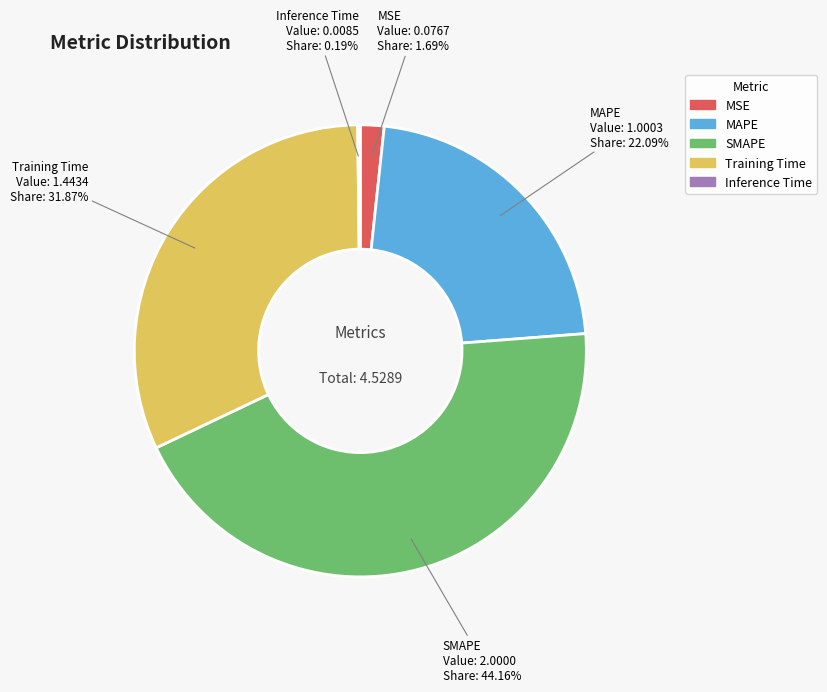

Which has a higher value, MSE or MAPE?

MAPE